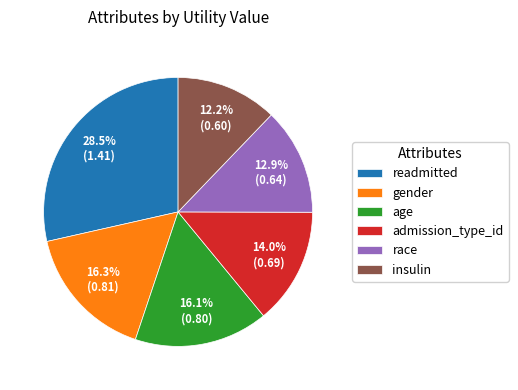

Does insulin represent more than half of the total?

No